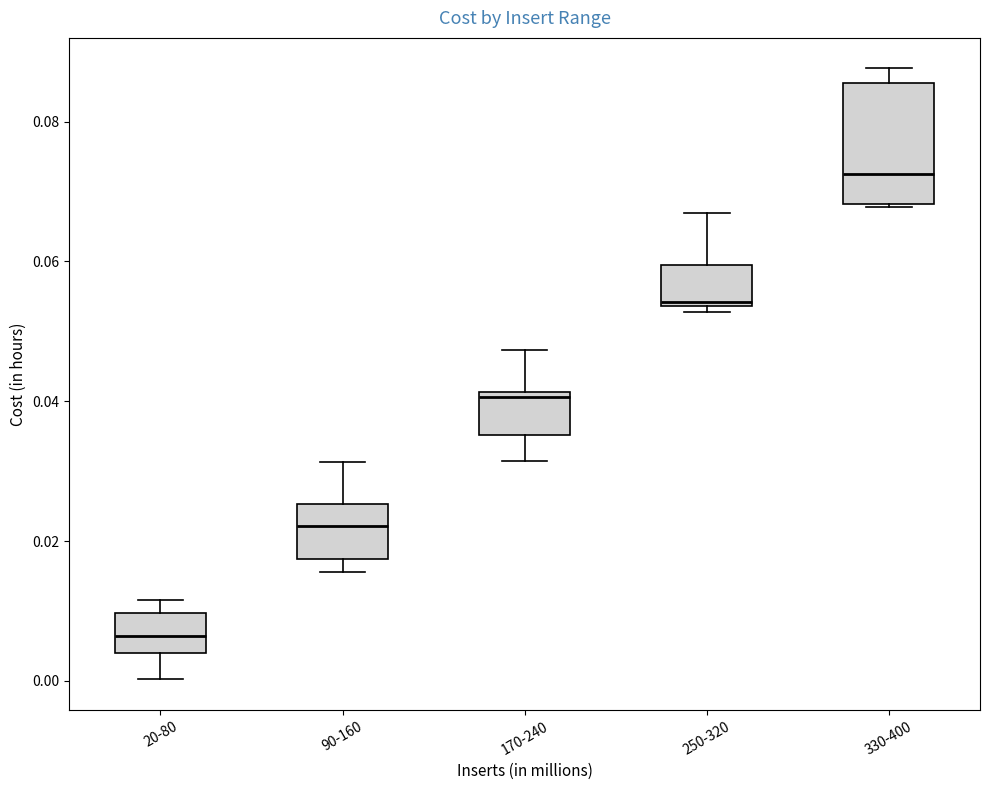

Reading left to right, read every box against the y-axis: the position of its median line, the range the box covers, and the ends of its whiskers. The values are not printed on the chart, so give them approximately, as read against the axis.

20-80: median 0.006, box 0.004 to 0.010, whiskers 0.000 to 0.012
90-160: median 0.022, box 0.018 to 0.026, whiskers 0.016 to 0.032
170-240: median 0.040, box 0.036 to 0.042, whiskers 0.032 to 0.048
250-320: median 0.054 (just above the box's lower edge), box 0.054 to 0.060, whiskers 0.052 to 0.066
330-400: median 0.072, box 0.068 to 0.086, whiskers 0.068 to 0.088